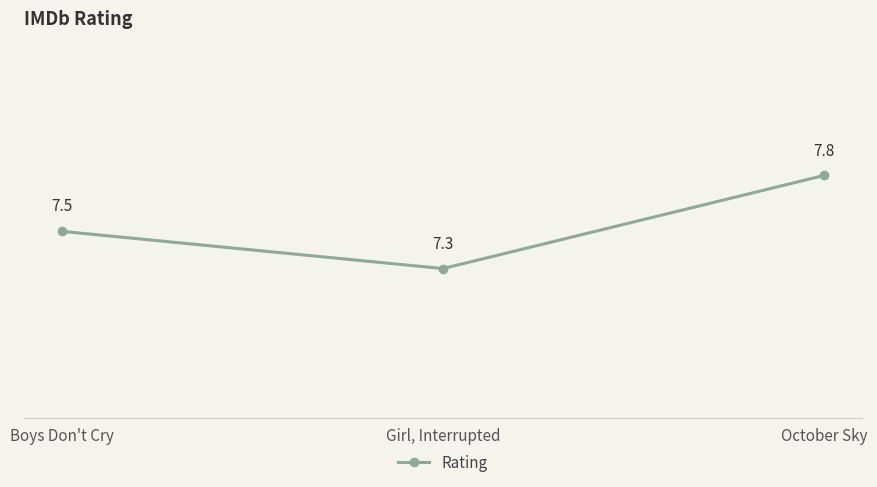

Approximately how many times larger is the value at Girl, Interrupted compared to Boys Don't Cry?

1.0